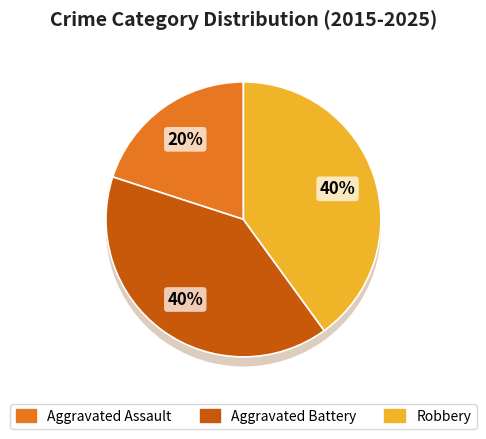

Count the number of slices in the pie.

3